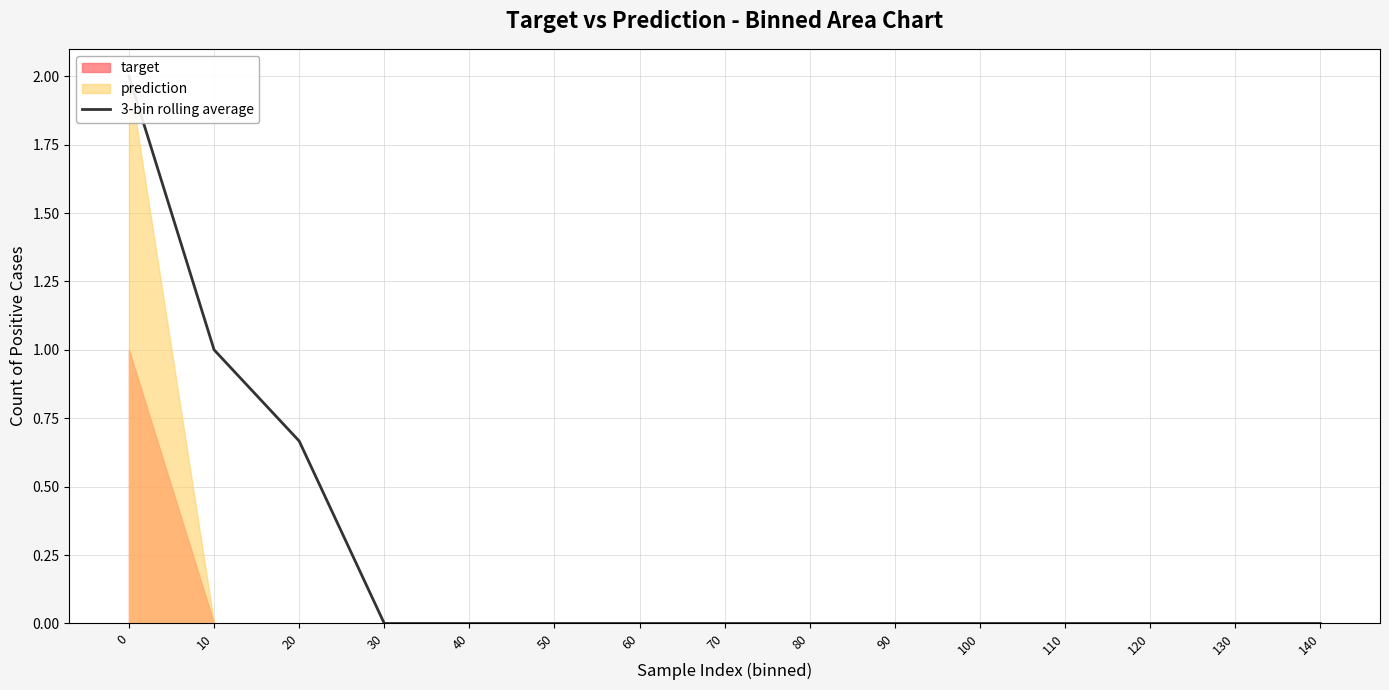

Reading left to right, transcribe all the data shown in this chart.

2.0	1.0	0.7	0.0	0.0	0.0	0.0	0.0	0.0	0.0	0.0	0.0	0.0	0.0	0.0